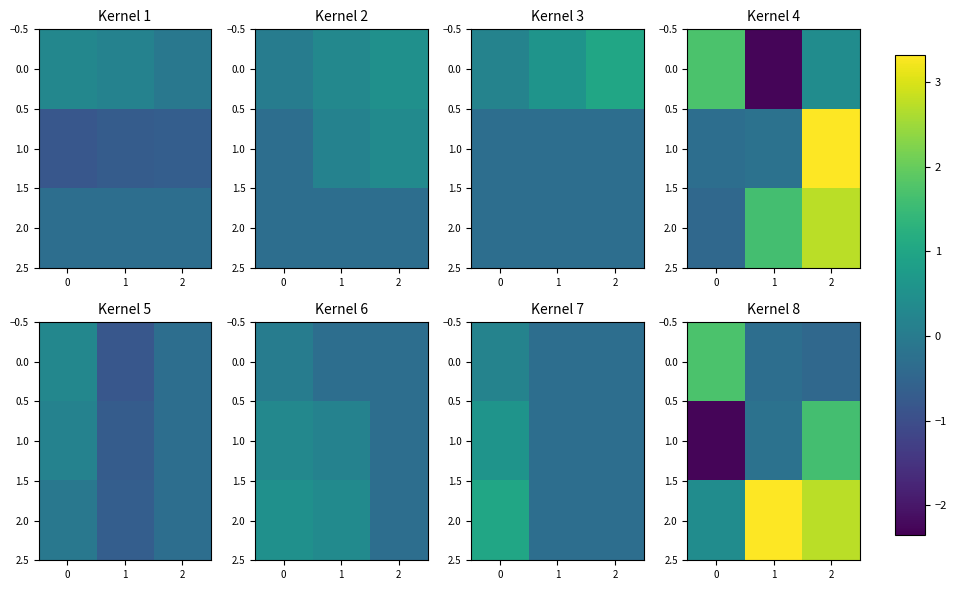

Is it true that 2.0 equals 0.6 at 0?

False